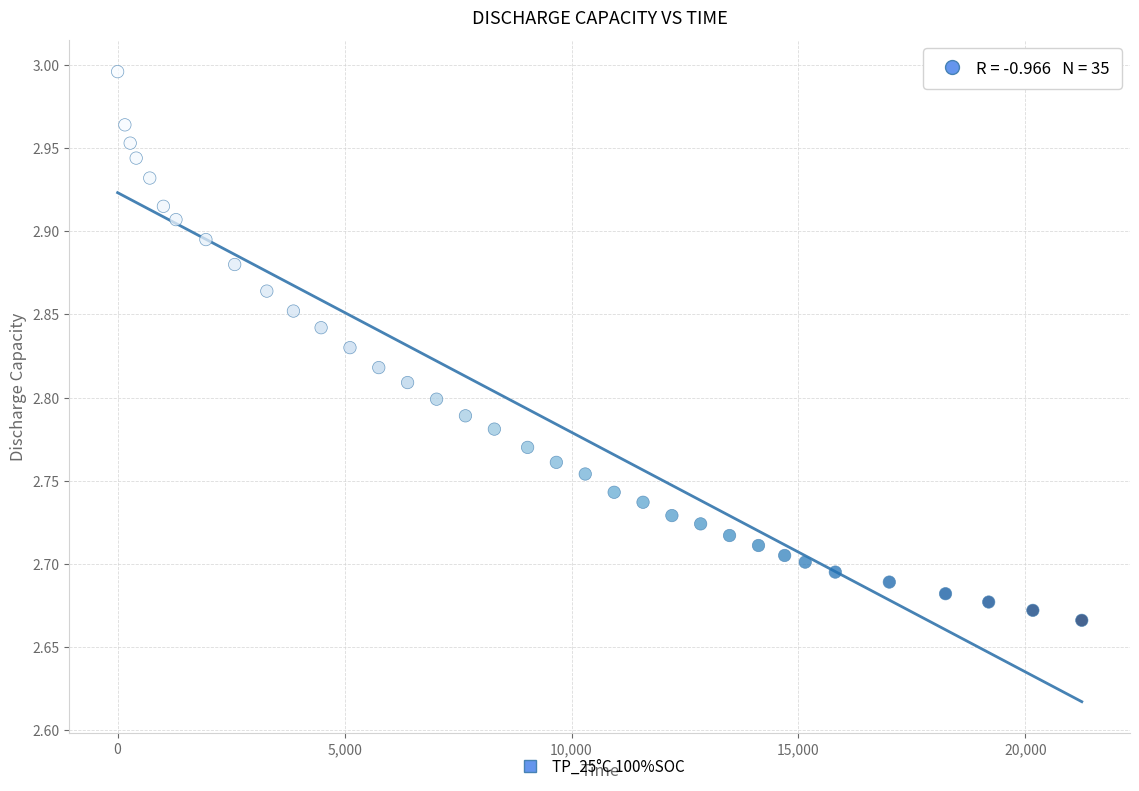

What is the range of X values (max minus min)?

21241.0